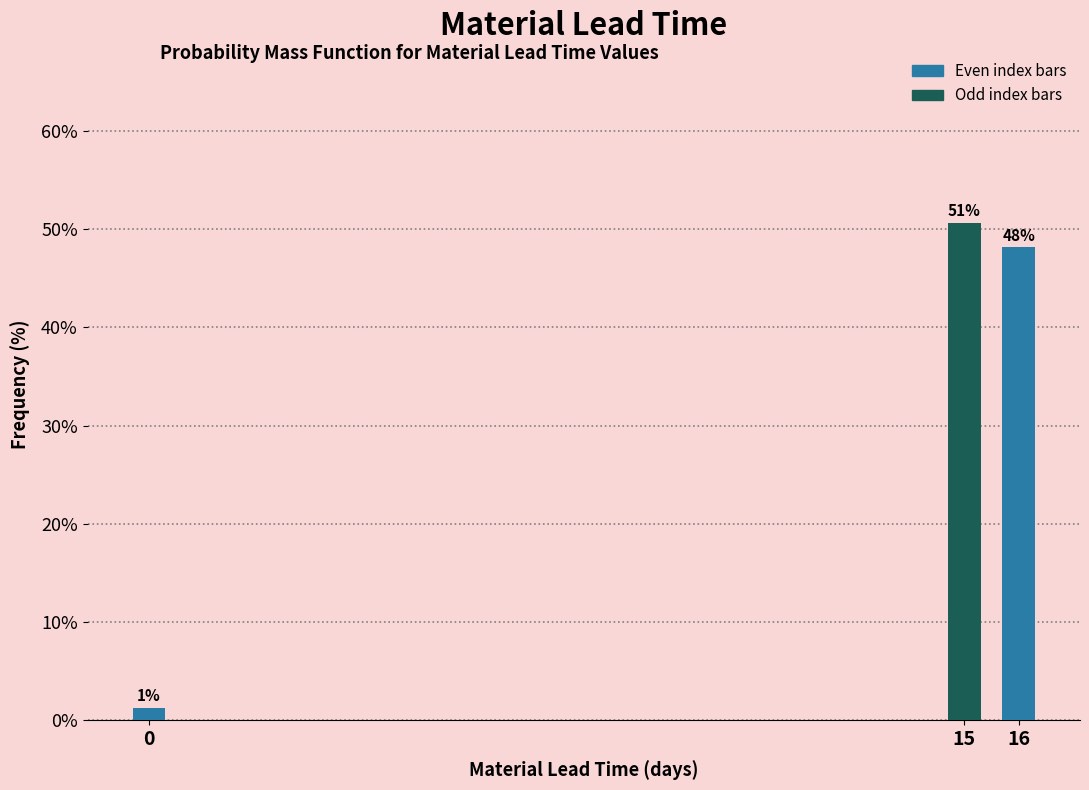

Does the chart contain any negative values?

No